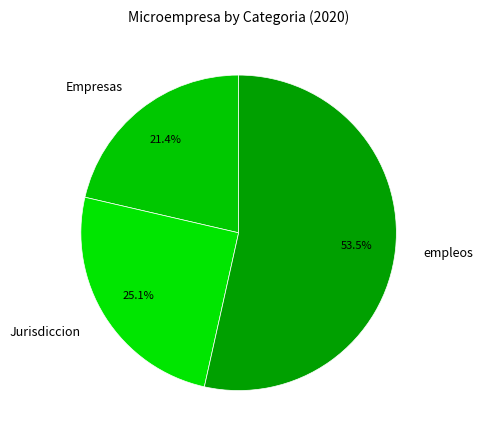

Which has a higher value, Empresas or empleos?

empleos